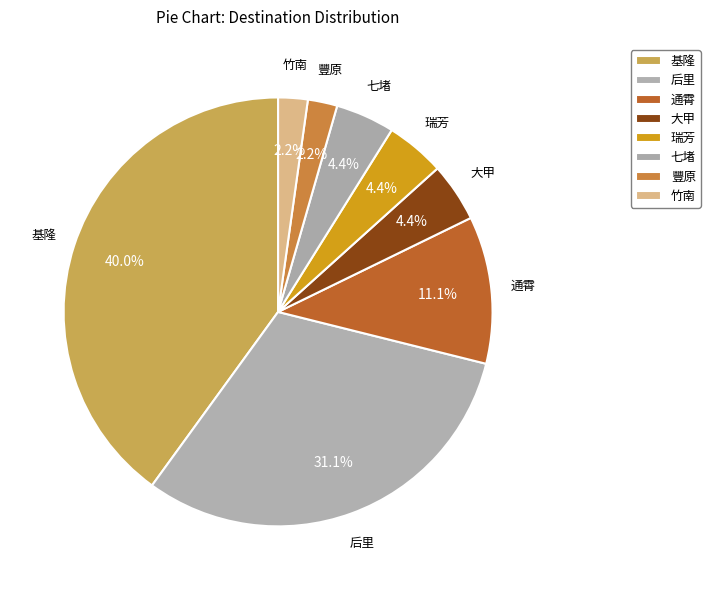

To the nearest percent, what percentage of the pie is 通霄?

11%